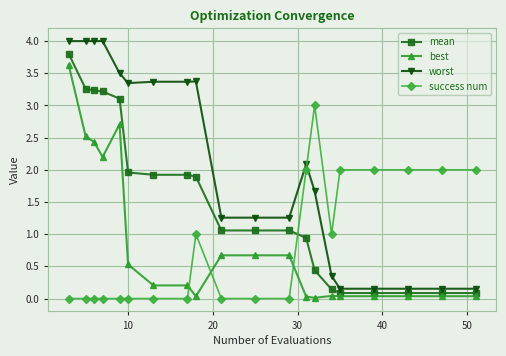

What is the greatest value displayed?

4.0